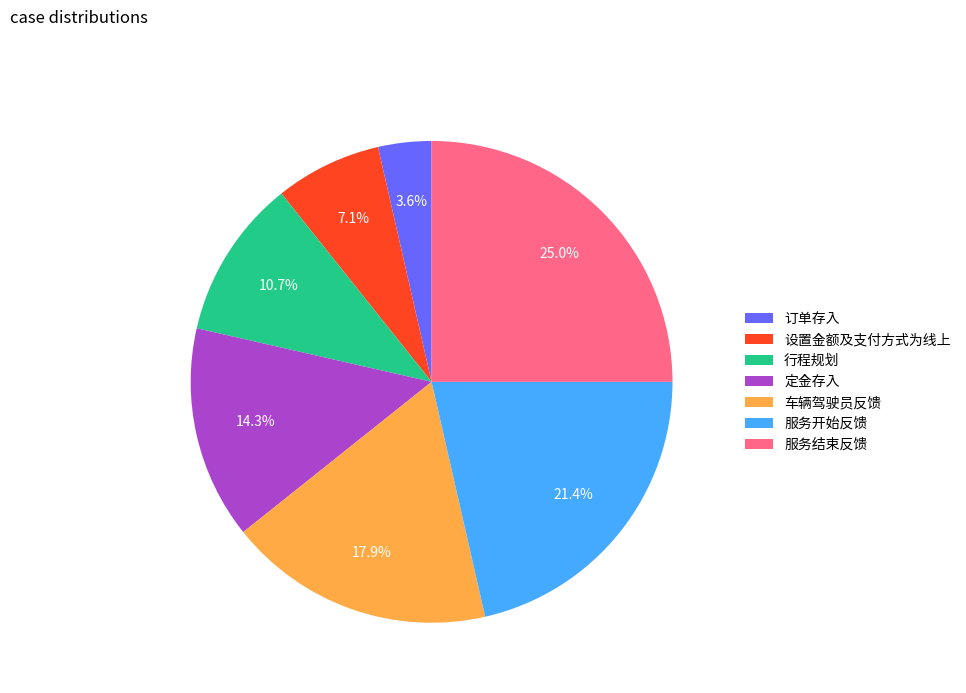

Combined, do 设置金额及支付方式为线上 and 定金存入 account for over 50%?

No